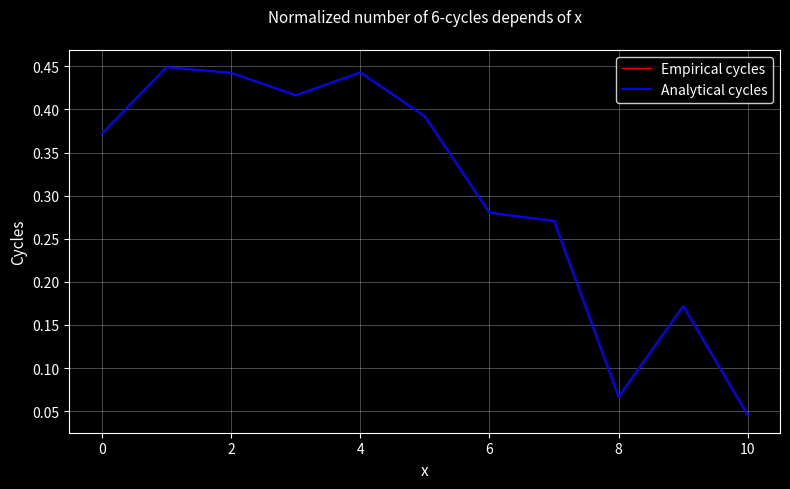

What is the greatest value displayed?

0.4